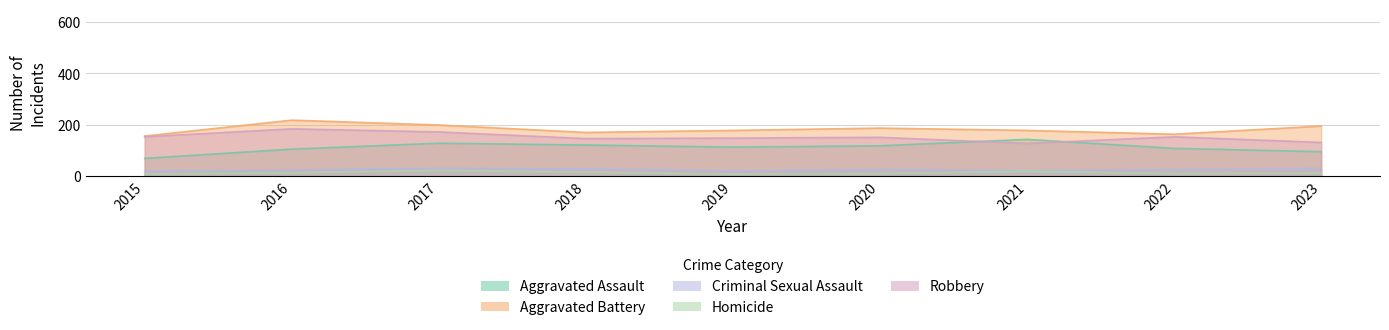

At which category does Criminal Sexual Assault reach its first local valley?

2019